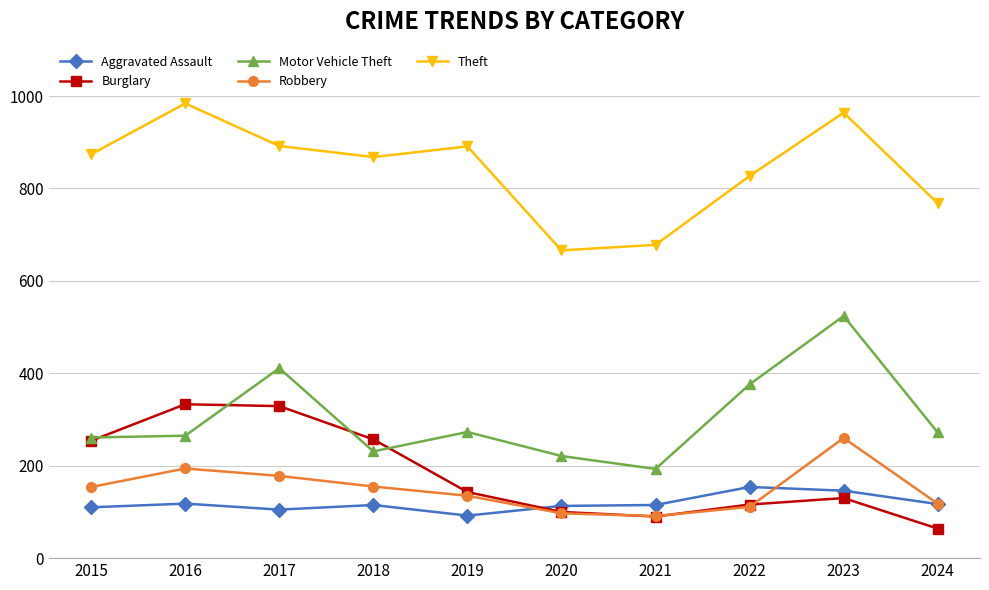

What is the sum of all Theft values?

8412